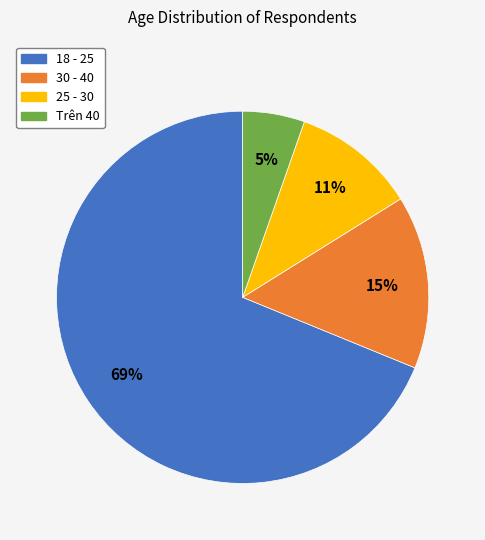

Count the number of slices in the pie.

4